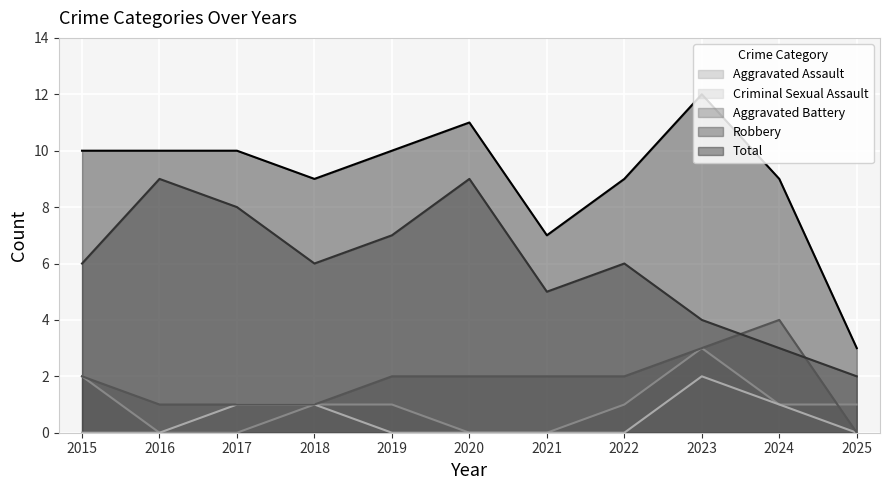

Count the number of categories in the chart.

11